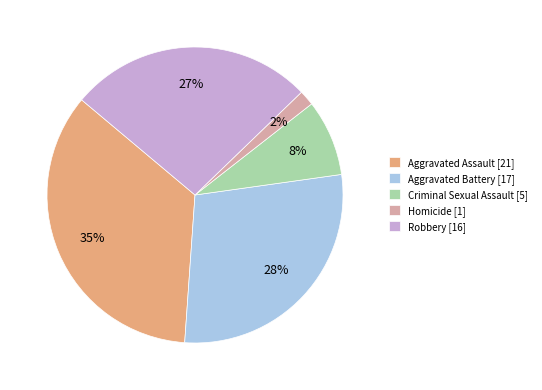

To the nearest percent, what portion does Aggravated Battery represent?

28%